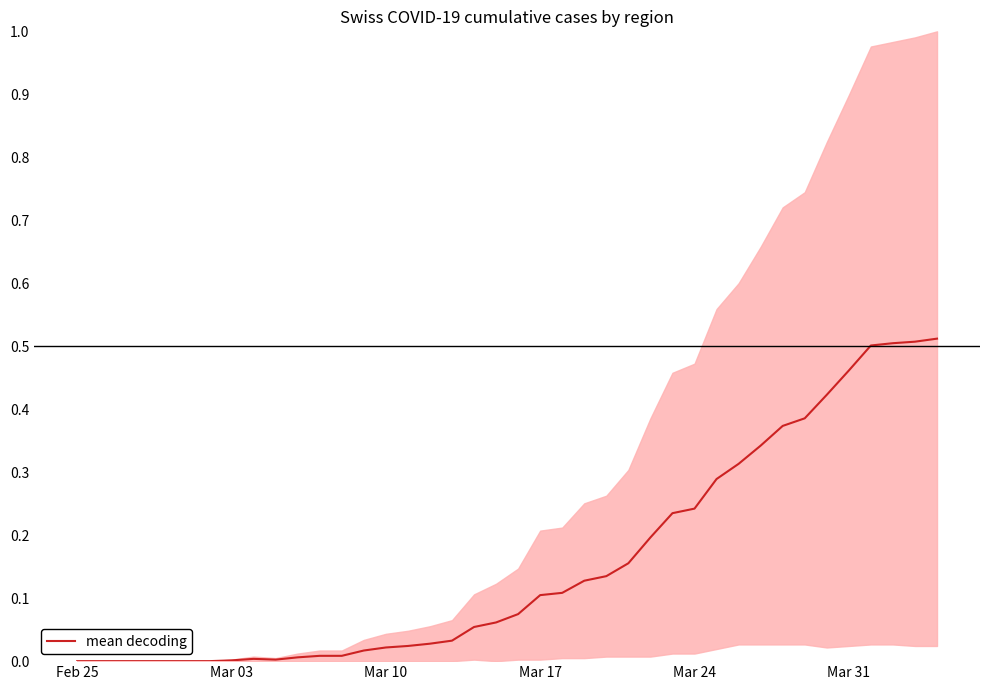

Does the chart display data point markers on the line(s)?

No